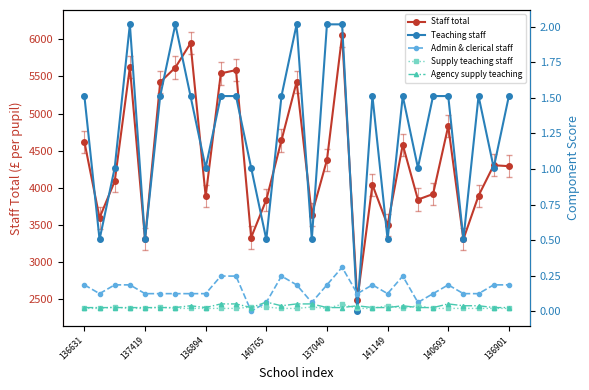

Read the Admin & clerical staff value at 21.

0.2